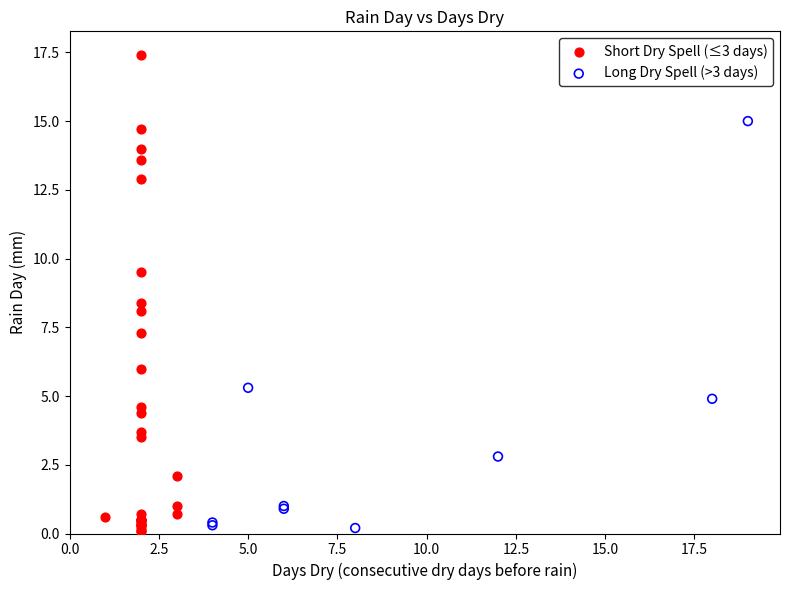

Which series reaches the maximum Y coordinate?

Short Dry Spell (≤3 days)